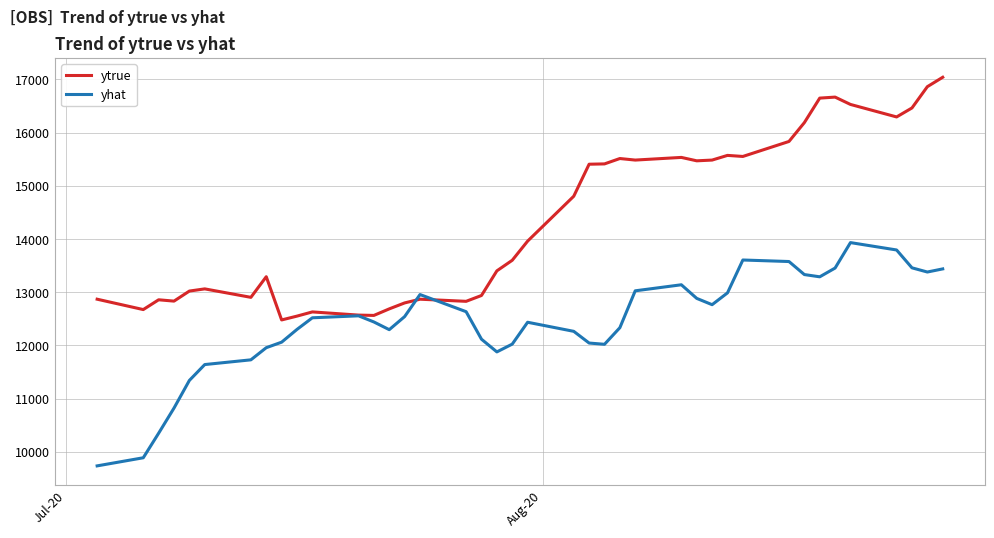

What is the highest value of the ytrue series?

17042.0